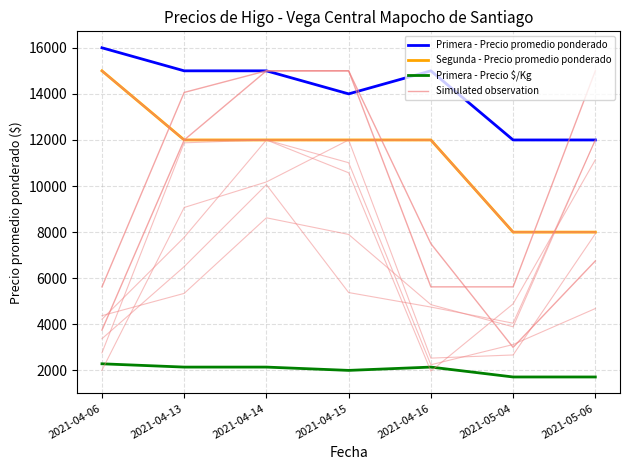

Which series has the widest spread of values?

Segunda - Precio promedio ponderado